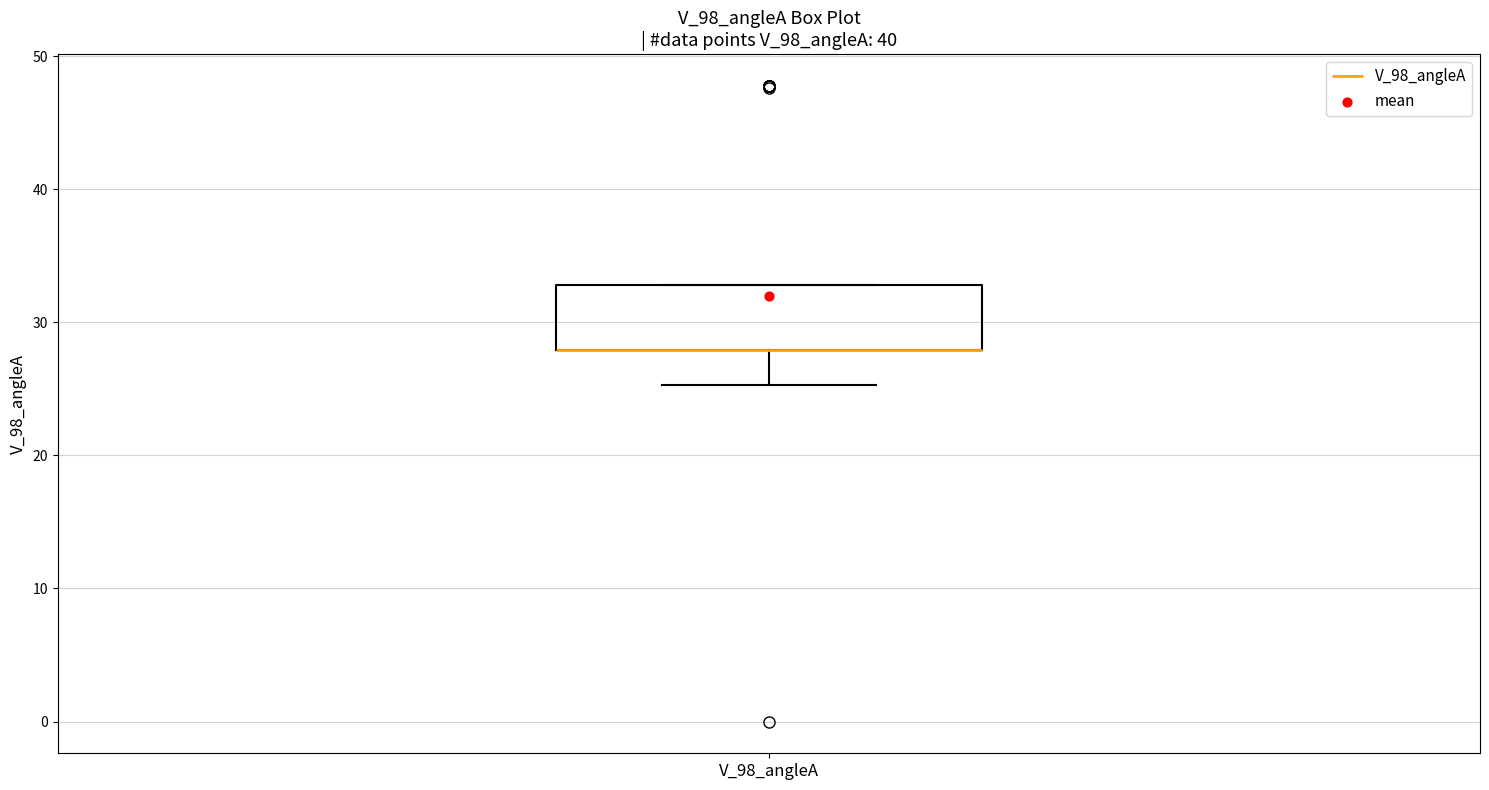

Transcribe this box plot: give where the median line is, the range the box spans, and where the two whiskers end, as read against the y-axis. The values are not printed on the chart, so give them approximately, as read against the axis.

median 28 (drawn on the box's lower edge), box 28 to 33, whiskers 25 to 33